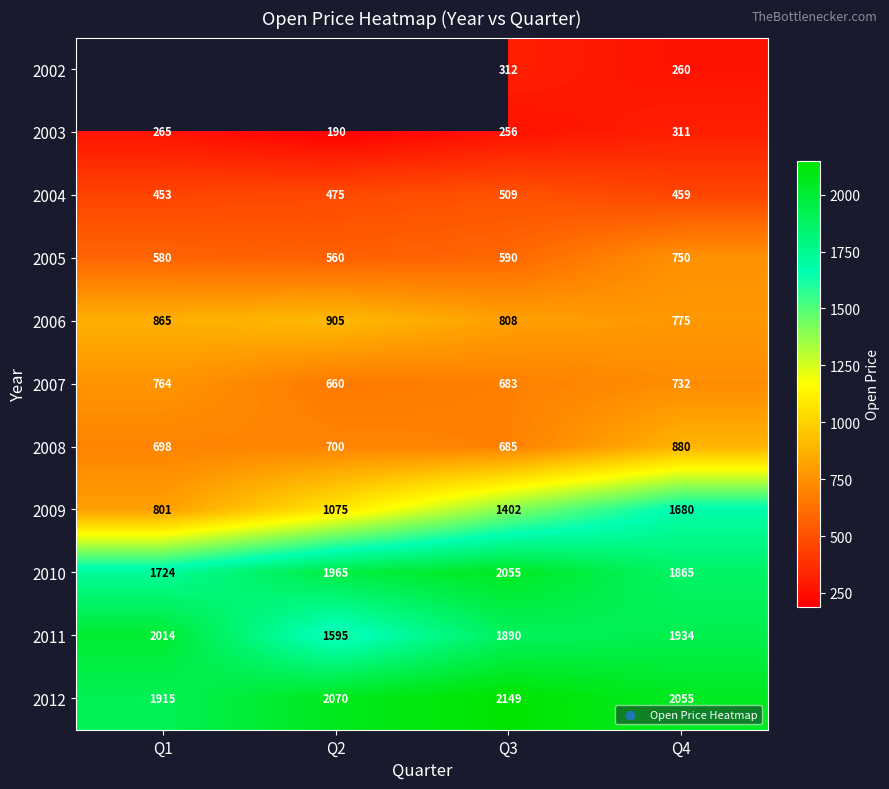

Is the value of 2002 at Q3 greater than the value of 2008 at Q1?

No